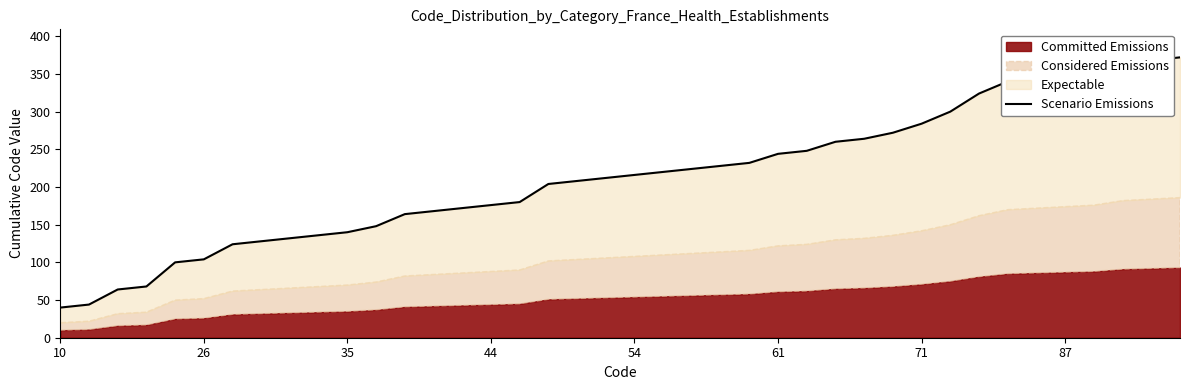

Does the chart display data point markers on the line(s)?

No